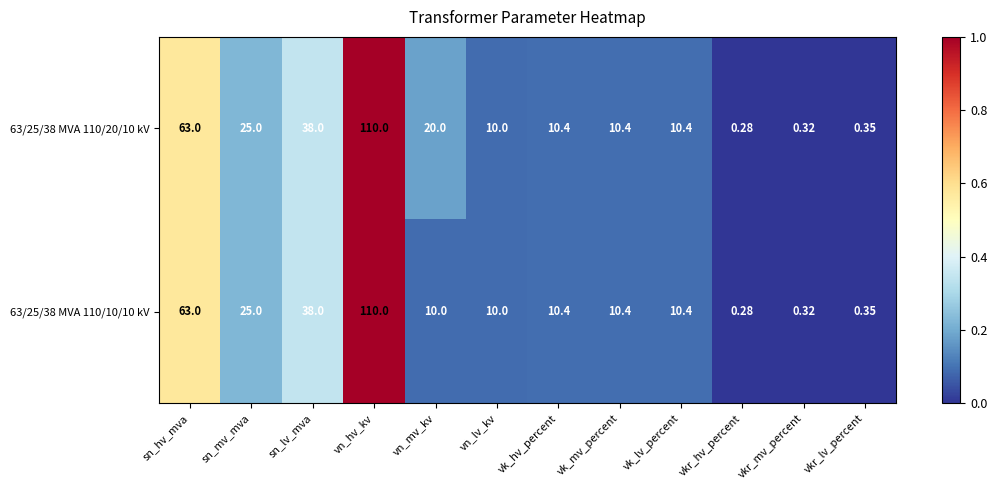

At which label is 63/25/38 MVA 110/20/10 kV closest to 55?

sn_hv_mva